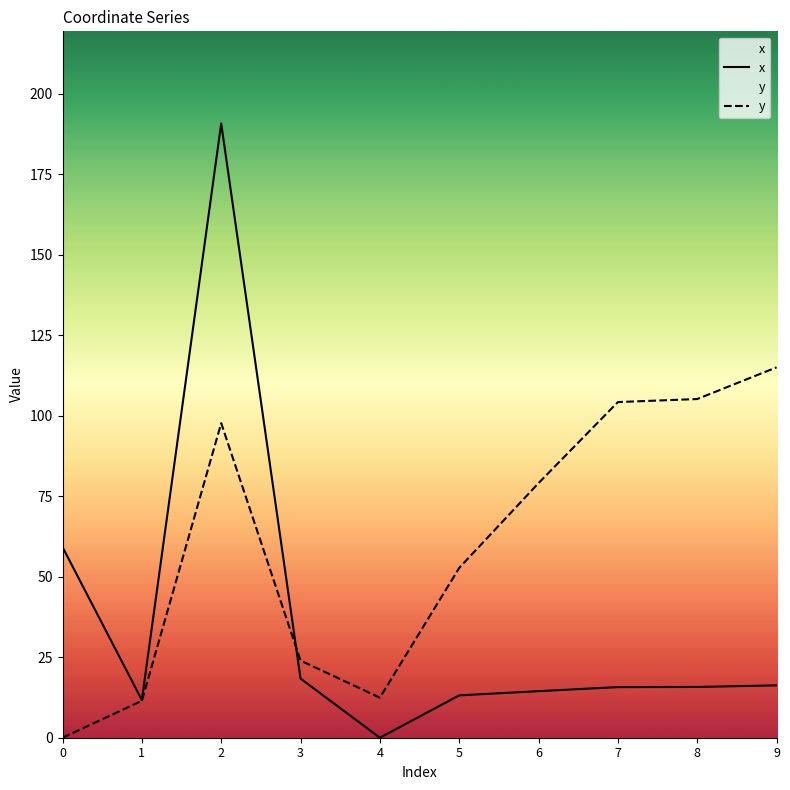

At which label does y reach its peak?

9